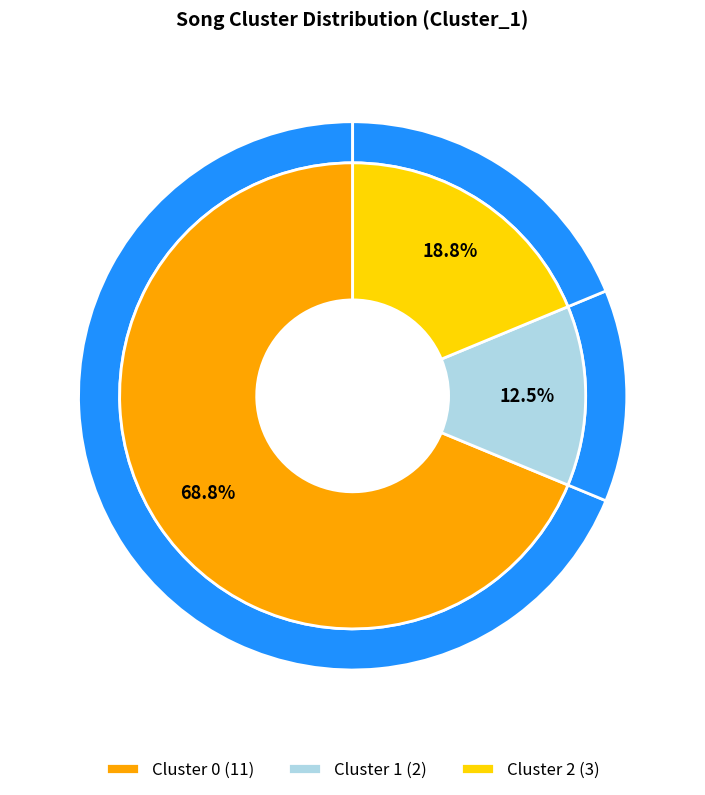

Which slice is the smallest?

Cluster 1